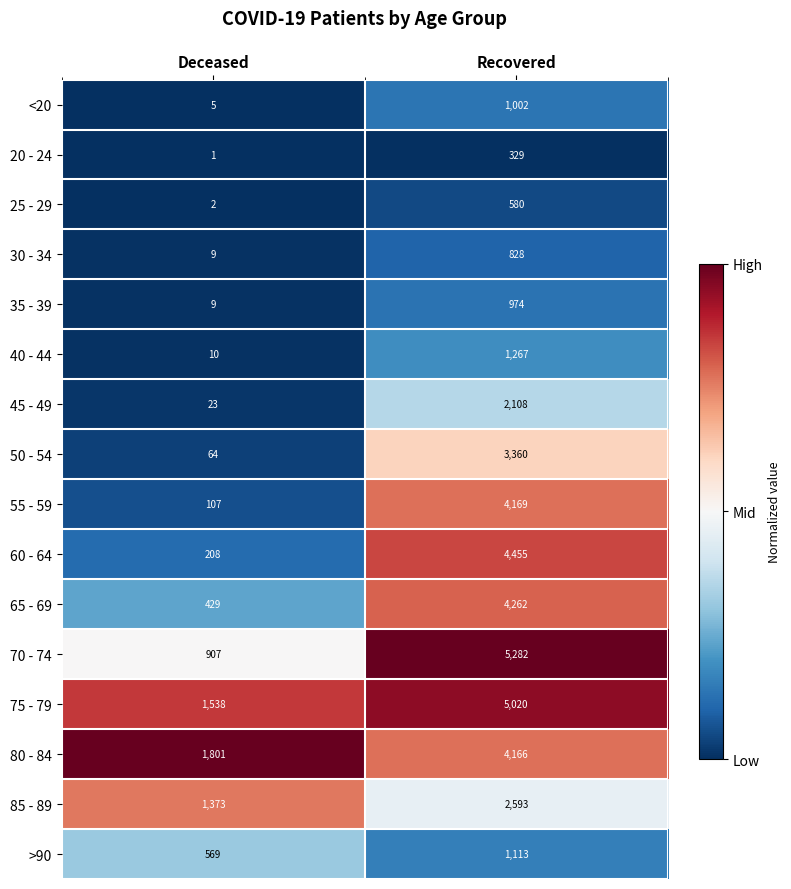

True or false: 25 - 29 has a value of 580 at Recovered.

True